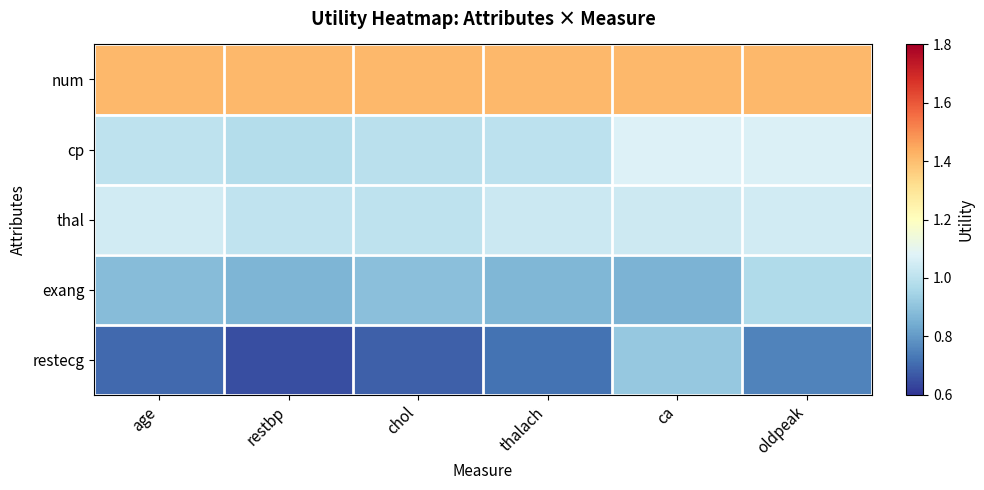

How many data points does each series have?

6